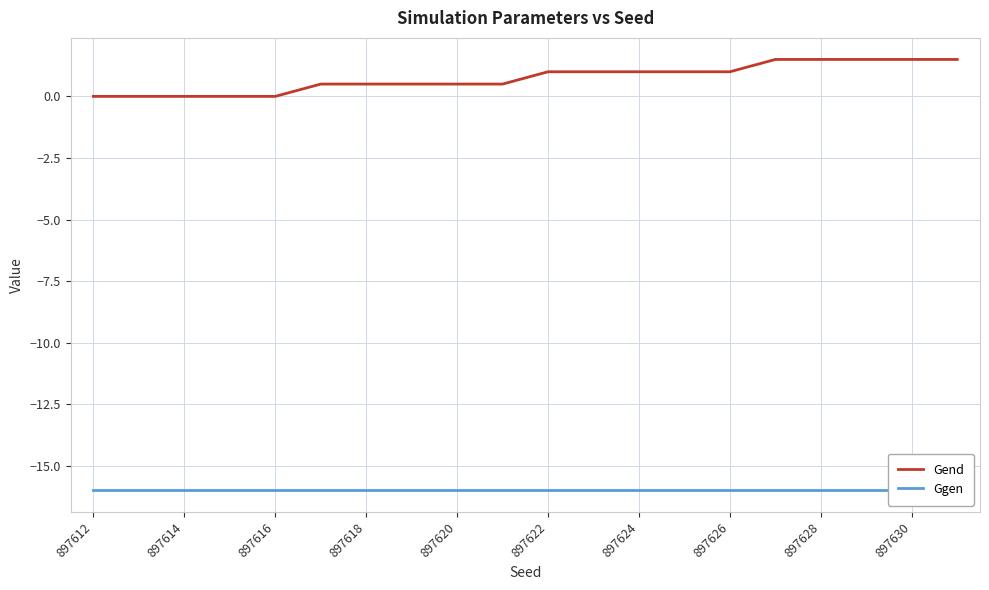

What is the maximum value for Gend?

1.5